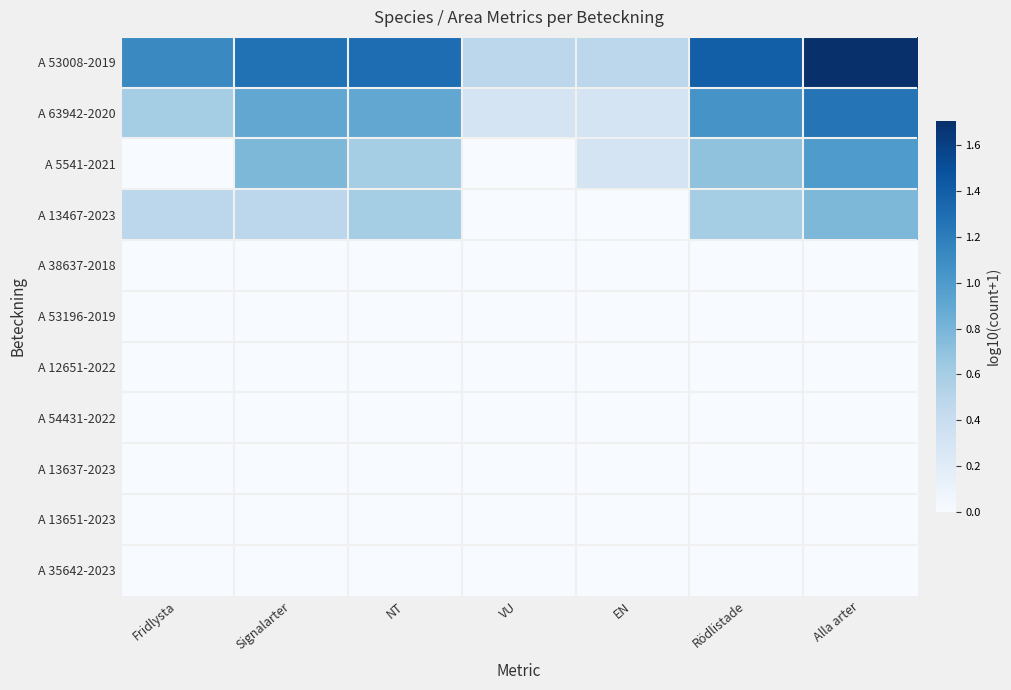

Reading right to left, transcribe all the data shown in this chart.

A 53008-2019: Alla arter=1.7	Rödlistade=1.4	EN=0.5	VU=0.5	NT=1.3	Signalarter=1.3	Fridlysta=1.1
A 63942-2020: Alla arter=1.3	Rödlistade=1.0	EN=0.3	VU=0.3	NT=0.9	Signalarter=0.9	Fridlysta=0.6
A 5541-2021: Alla arter=1.0	Rödlistade=0.7	EN=0.3	VU=0.0	NT=0.6	Signalarter=0.8	Fridlysta=0.0
A 13467-2023: Alla arter=0.8	Rödlistade=0.6	EN=0.0	VU=0.0	NT=0.6	Signalarter=0.5	Fridlysta=0.5
A 38637-2018: Alla arter=0.0	Rödlistade=0.0	EN=0.0	VU=0.0	NT=0.0	Signalarter=0.0	Fridlysta=0.0
A 53196-2019: Alla arter=0.0	Rödlistade=0.0	EN=0.0	VU=0.0	NT=0.0	Signalarter=0.0	Fridlysta=0.0
A 12651-2022: Alla arter=0.0	Rödlistade=0.0	EN=0.0	VU=0.0	NT=0.0	Signalarter=0.0	Fridlysta=0.0
A 54431-2022: Alla arter=0.0	Rödlistade=0.0	EN=0.0	VU=0.0	NT=0.0	Signalarter=0.0	Fridlysta=0.0
A 13637-2023: Alla arter=0.0	Rödlistade=0.0	EN=0.0	VU=0.0	NT=0.0	Signalarter=0.0	Fridlysta=0.0
A 13651-2023: Alla arter=0.0	Rödlistade=0.0	EN=0.0	VU=0.0	NT=0.0	Signalarter=0.0	Fridlysta=0.0
A 35642-2023: Alla arter=0.0	Rödlistade=0.0	EN=0.0	VU=0.0	NT=0.0	Signalarter=0.0	Fridlysta=0.0